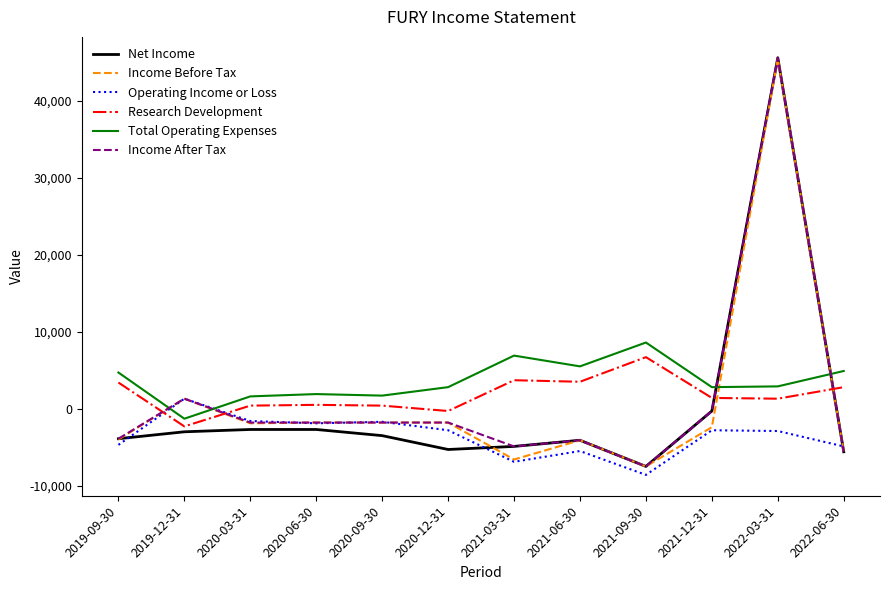

What is the difference between the Total Operating Expenses values at 2020-03-31 and 2022-03-31?

1300